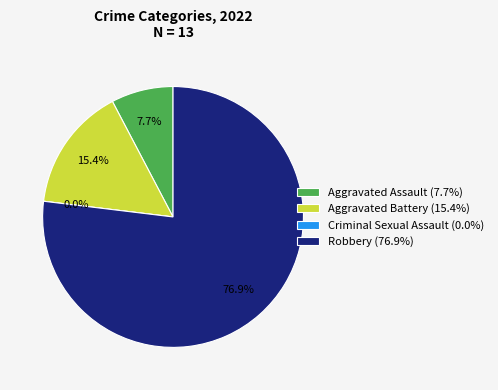

Is the sum of Aggravated Battery and Criminal Sexual Assault greater than half?

No